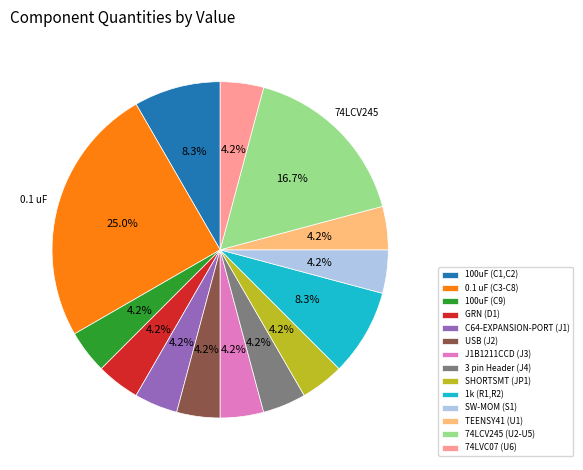

To the nearest percent, what portion does 100uF (C1,C2) represent?

8%